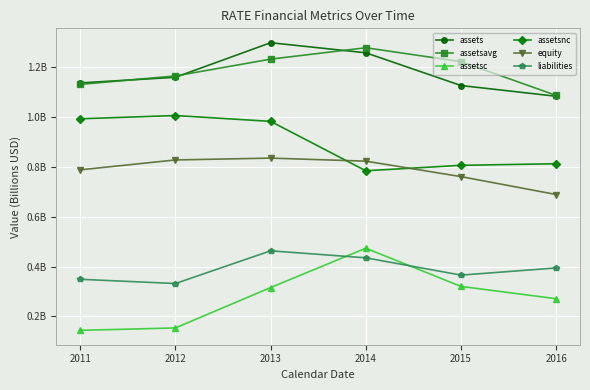

What is the sum of all assetsnc values?

5.4